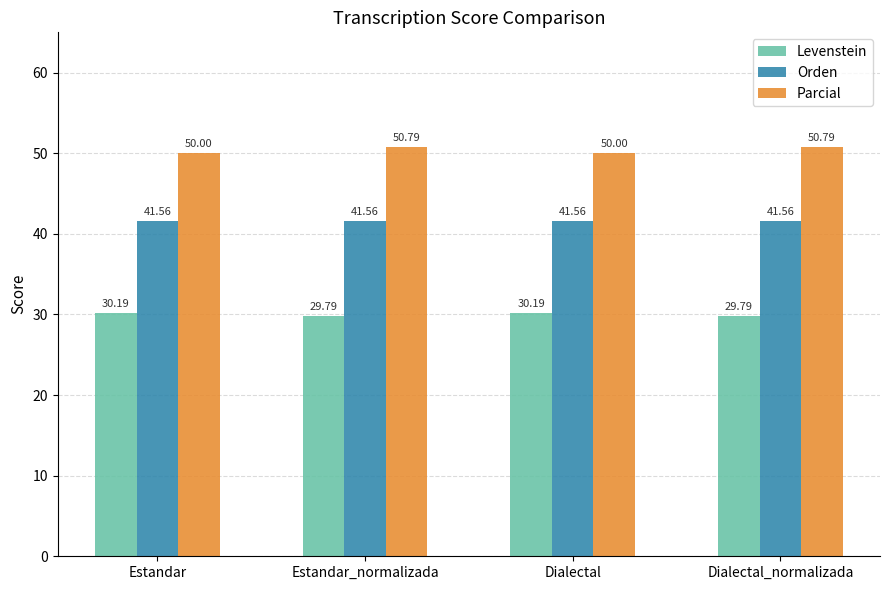

Reading left to right, list all the values displayed in this chart.

Levenstein: 30.2	29.8	30.2	29.8
Orden: 41.6	41.6	41.6	41.6
Parcial: 50.0	50.8	50.0	50.8